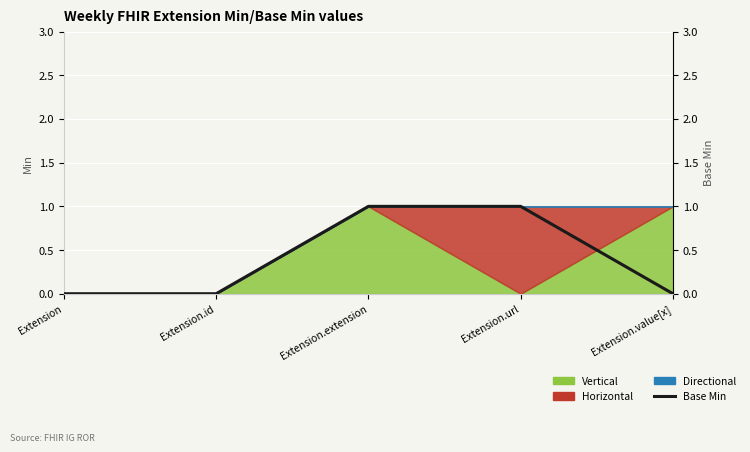

How many values are between 0 and 1?

5